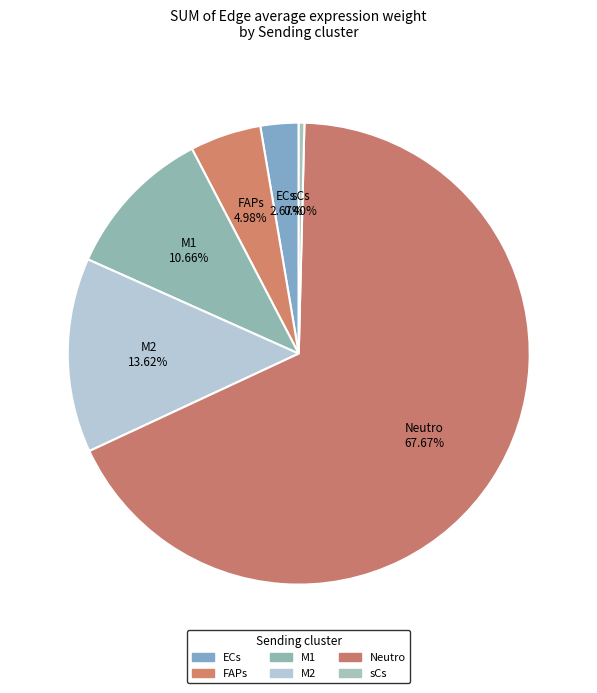

Does FAPs account for over 50% of the chart?

No